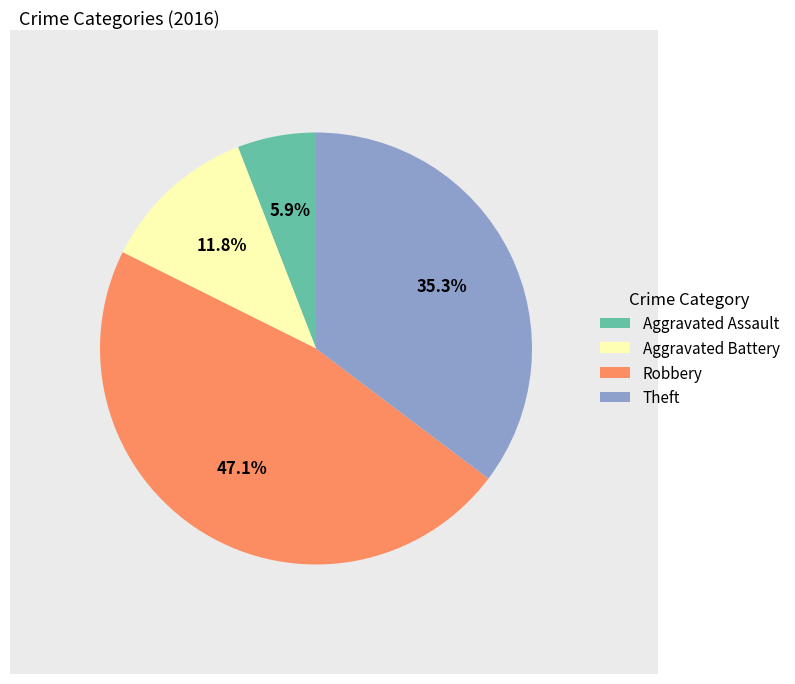

Is Aggravated Battery the majority of the pie?

No